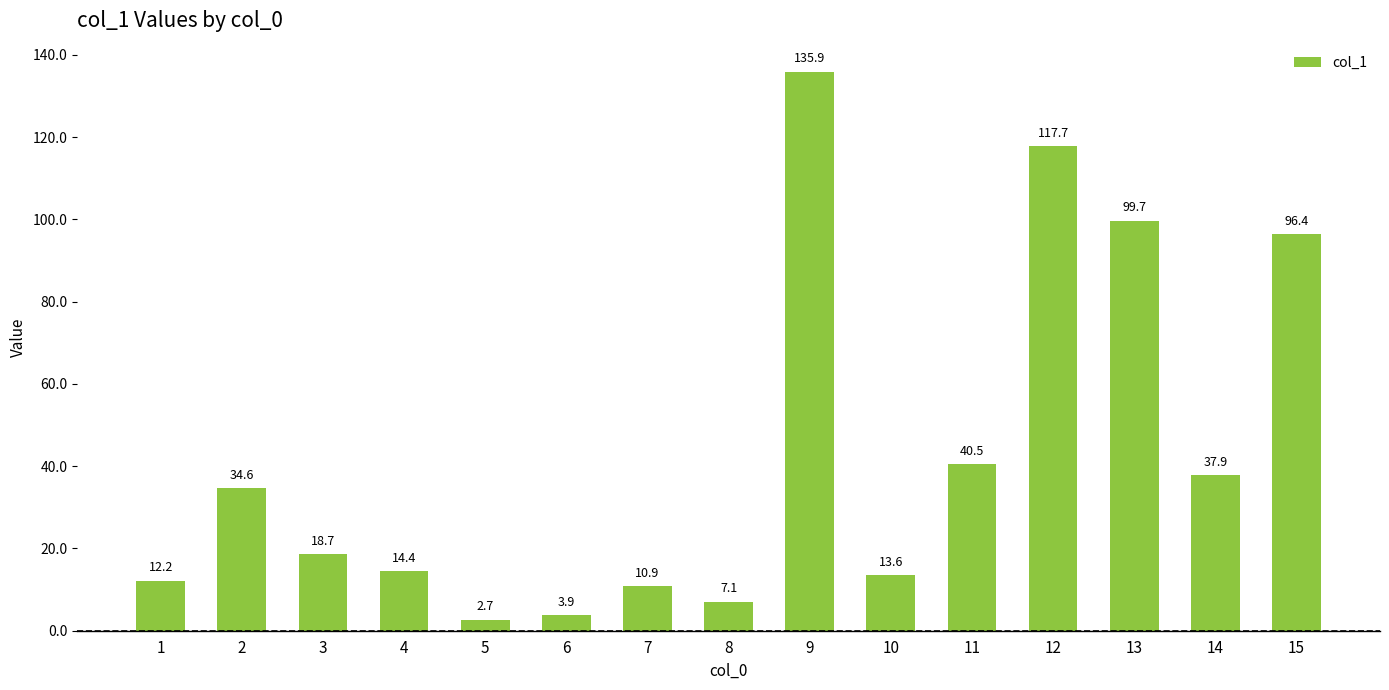

How many values are below 18?

7